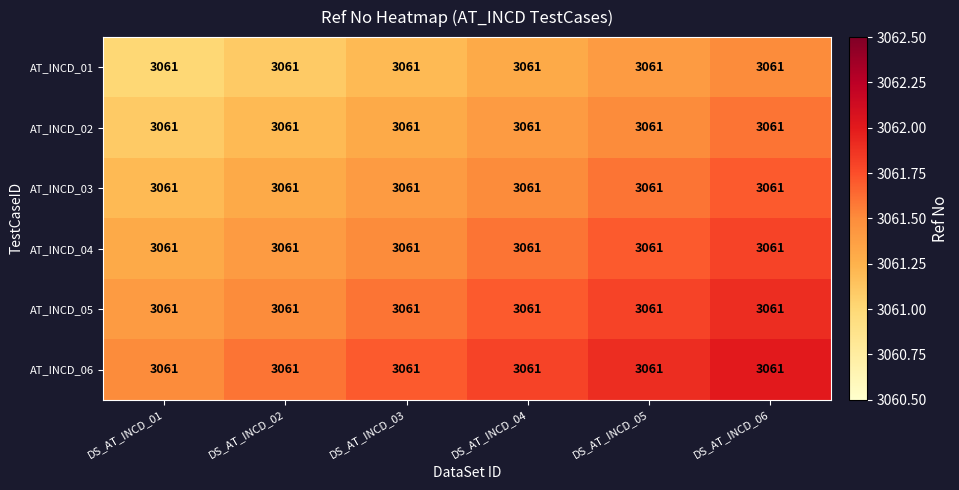

At which label does AT_INCD_06 reach its peak?

DS_AT_INCD_06